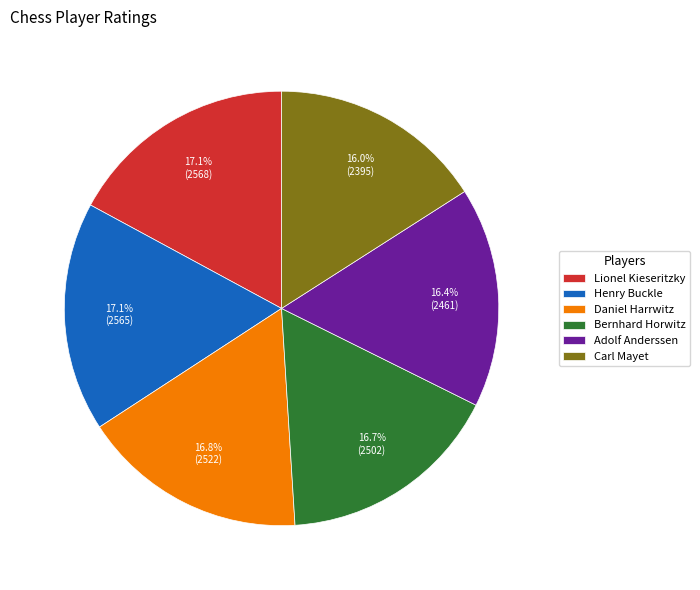

What is the ratio of the value at Daniel Harrwitz to the value at Bernhard Horwitz?

1.0